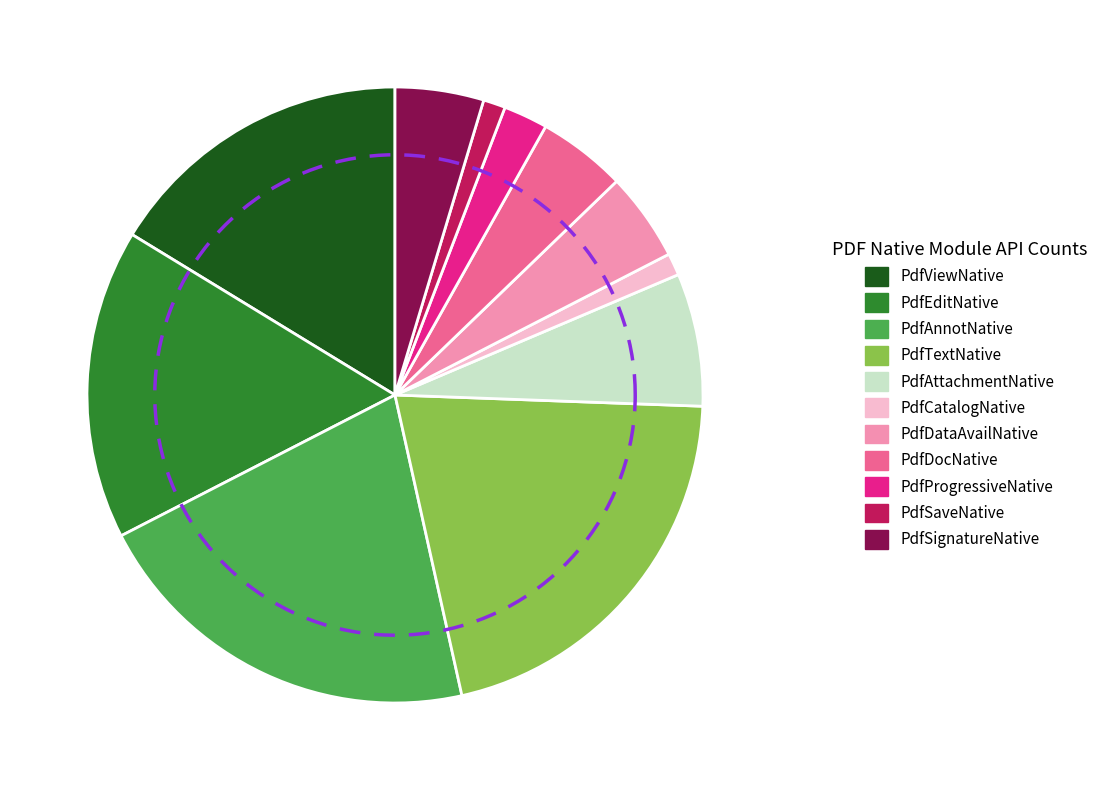

What is the ratio of the value at PdfTextNative to the value at PdfDataAvailNative?

4.5